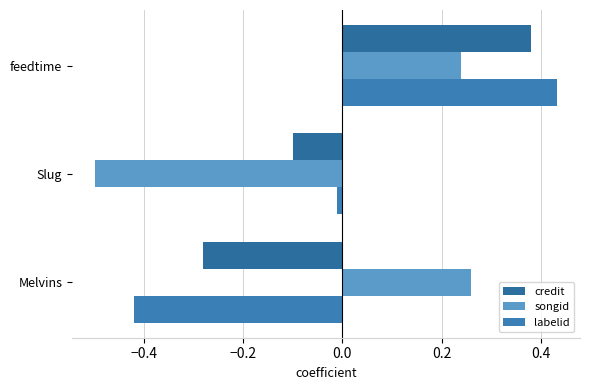

How many distinct data groups are displayed?

3